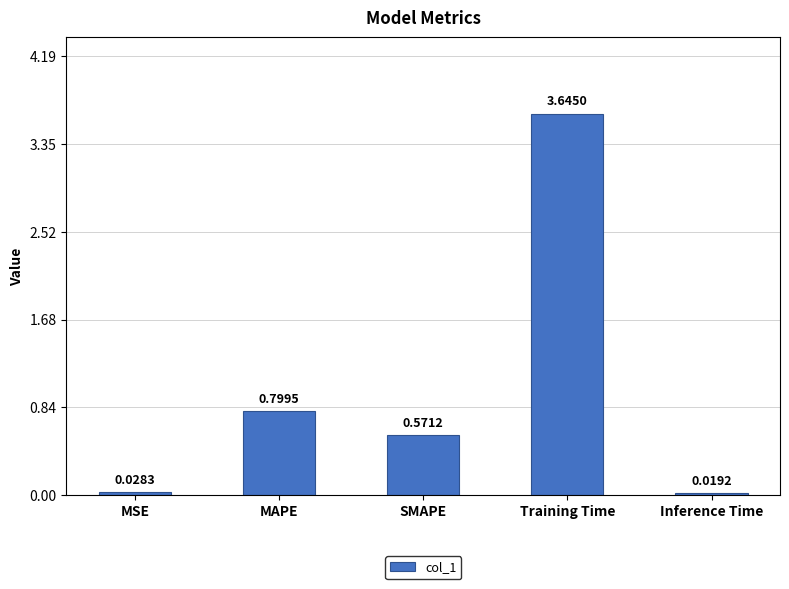

How many bars are there in total?

5